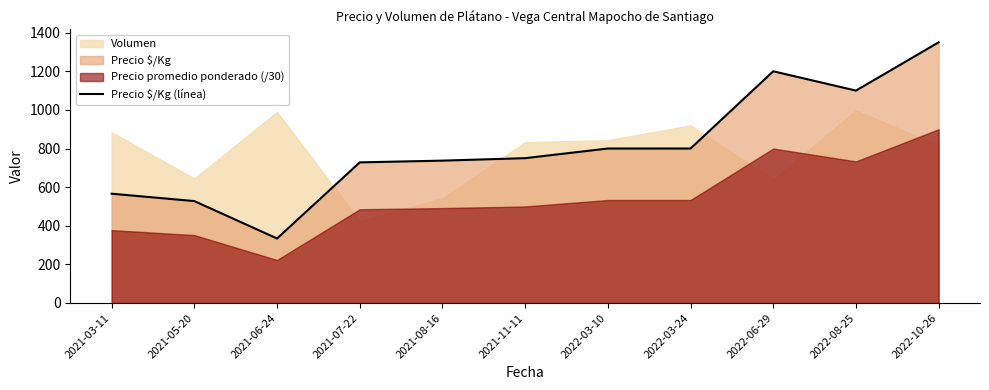

What is the highest value of the Precio $/Kg (línea) series?

1350.0